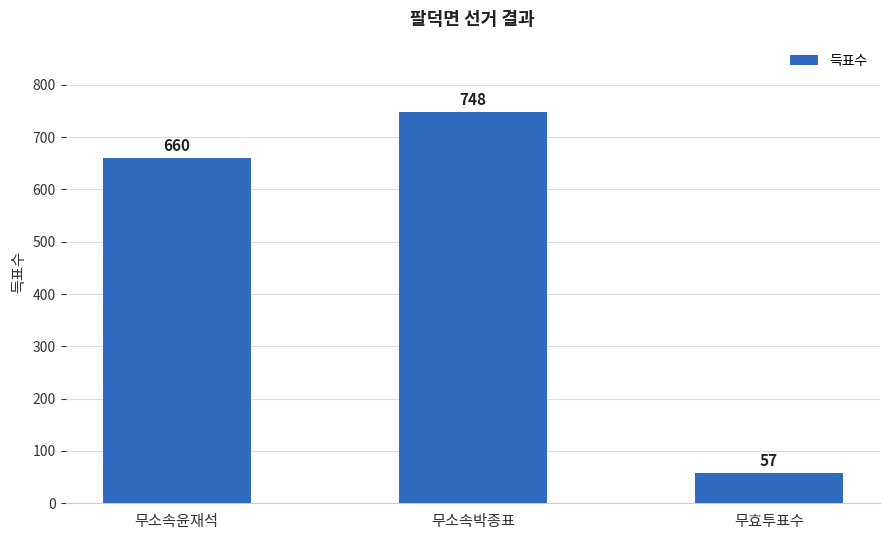

How many data points does each series have?

3